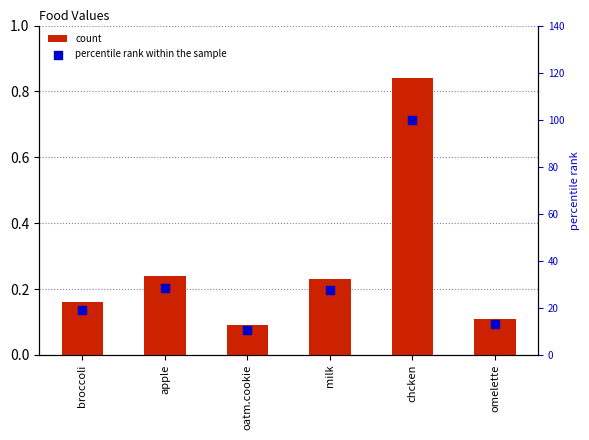

Which series has the widest spread of Y values?

percentile rank within the sample